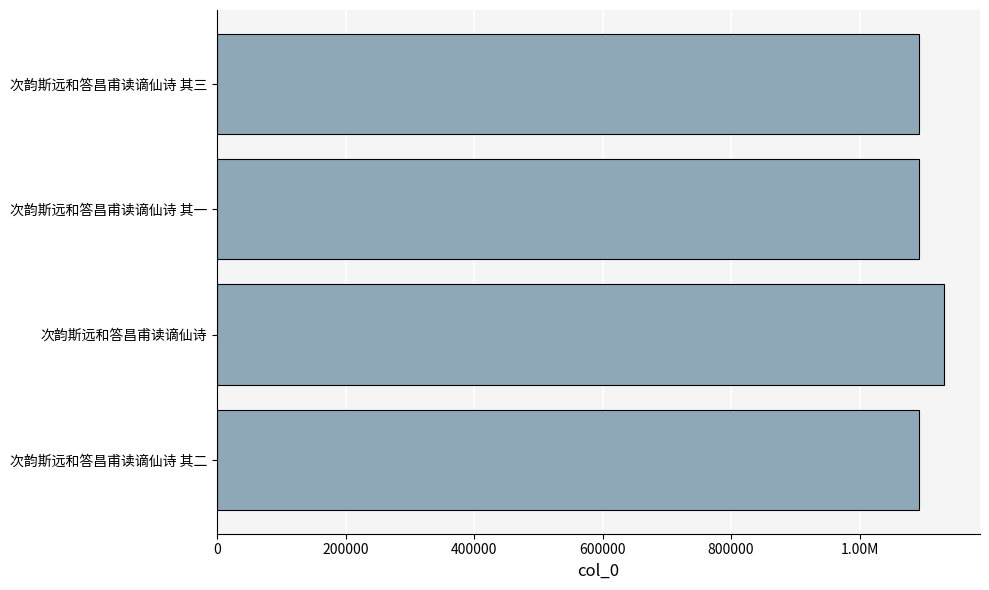

What is the sum of all values?

4410167